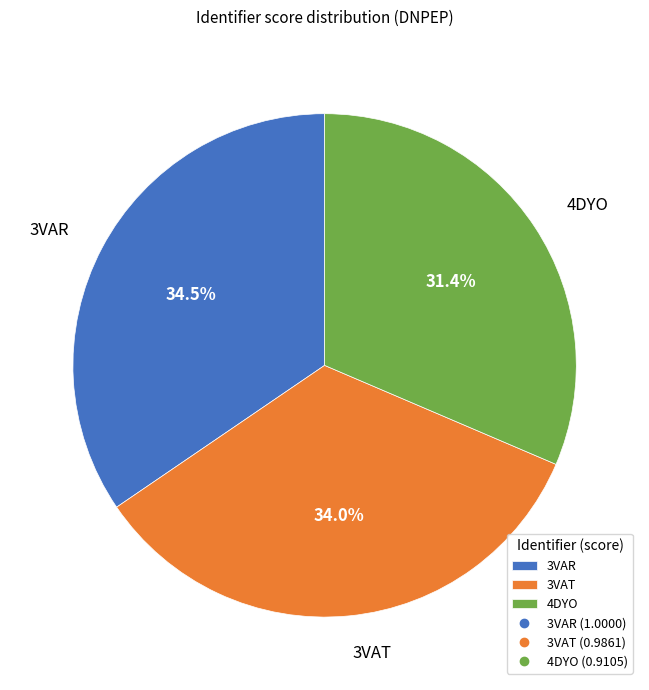

What is the smallest slice in the pie chart?

4DYO